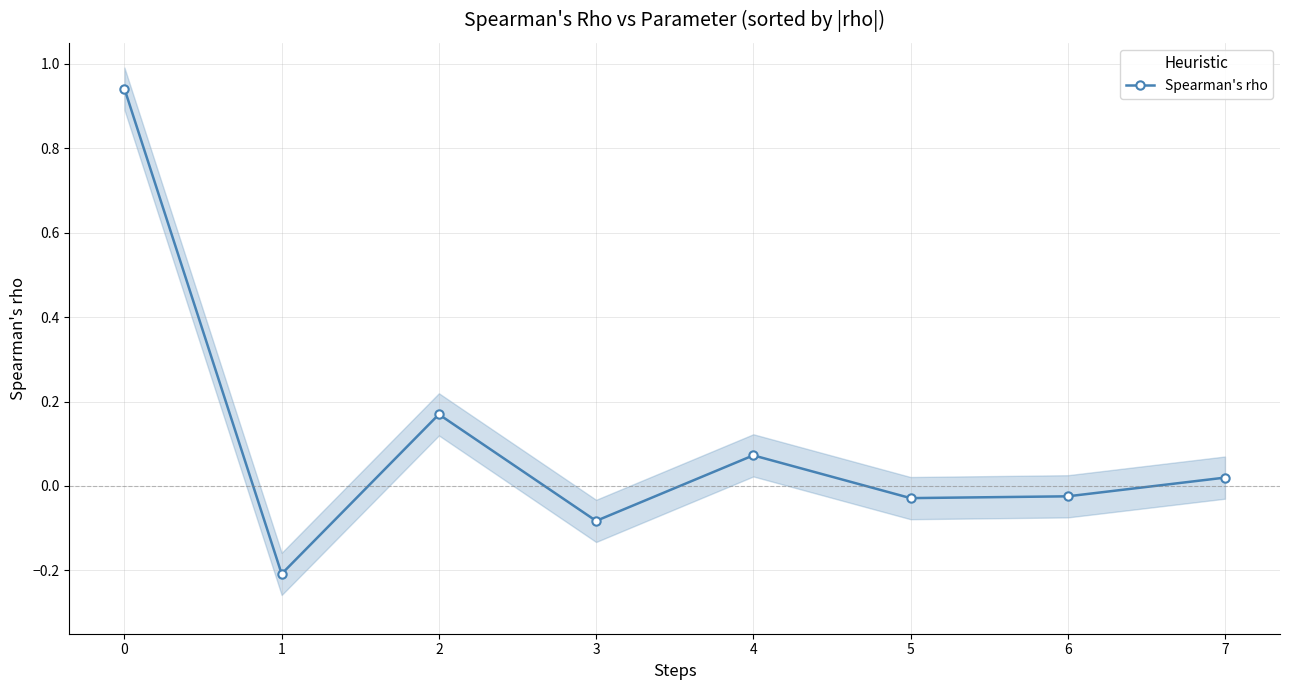

The chart shows a value of -0.1 at 1. True or false?

False